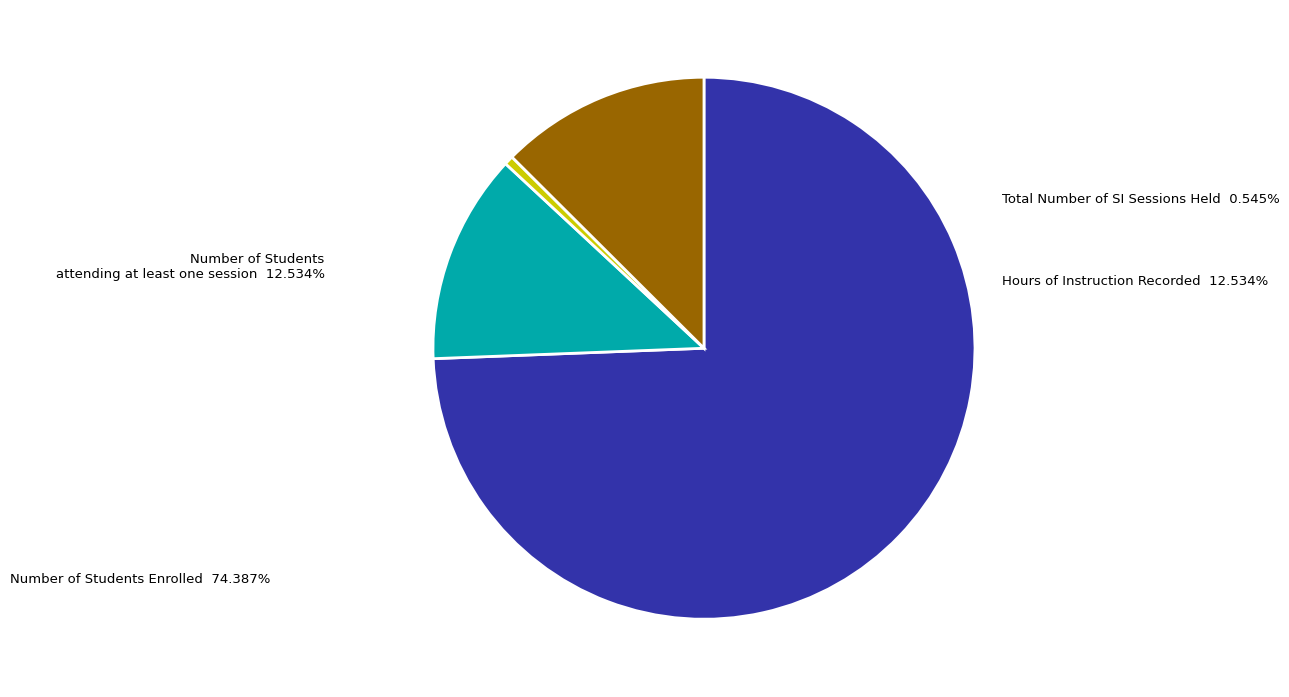

Which category accounts for the majority?

Number of Students Enrolled